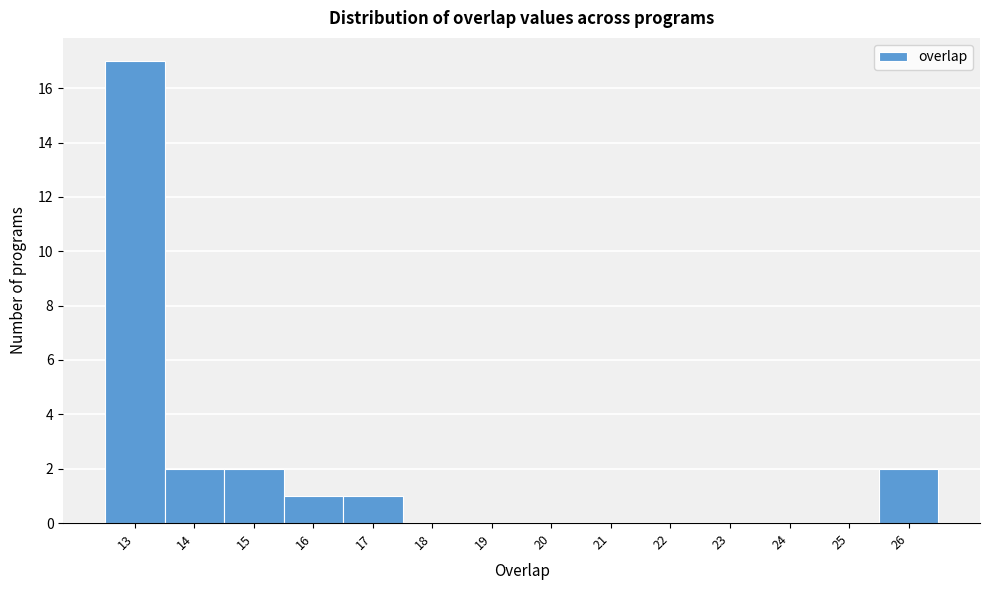

Reading left to right, transcribe this chart: for each bar, give the range it covers on the x-axis and its height. The values are not printed on the chart, so give them approximately, as read against the axis.

12.5 to 13.5: 17
13.5 to 14.5: 2
14.5 to 15.5: 2
15.5 to 16.5: 1
16.5 to 17.5: 1
17.5 to 18.5: 0
18.5 to 19.5: 0
19.5 to 20.5: 0
20.5 to 21.5: 0
21.5 to 22.5: 0
22.5 to 23.5: 0
23.5 to 24.5: 0
24.5 to 25.5: 0
25.5 to 26.5: 2